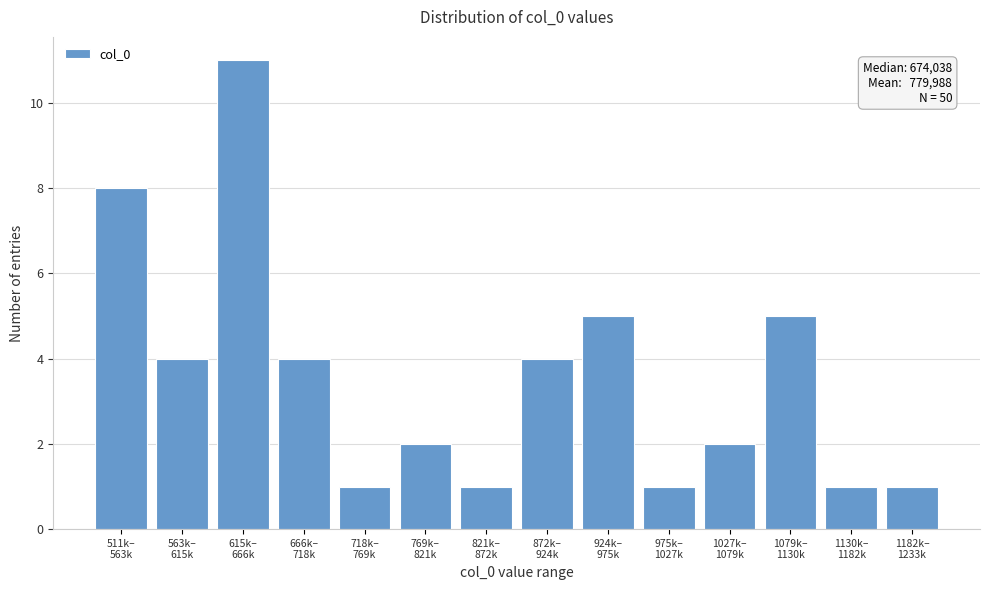

Reading left to right, extract all data points from this chart.

8	4	11	4	1	2	1	4	5	1	2	5	1	1